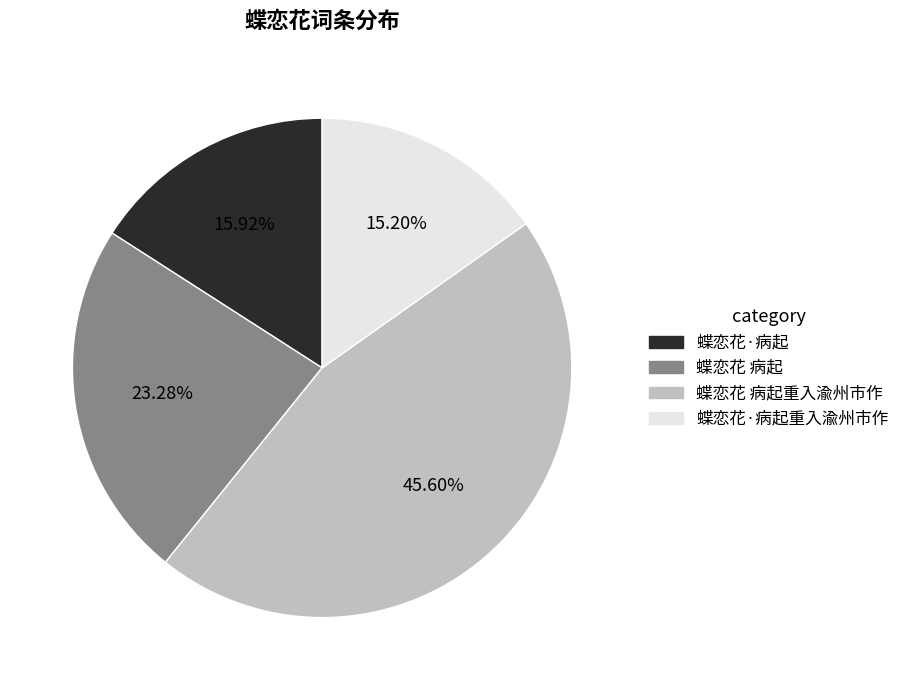

Is there any slice that represents more than half of the pie?

No